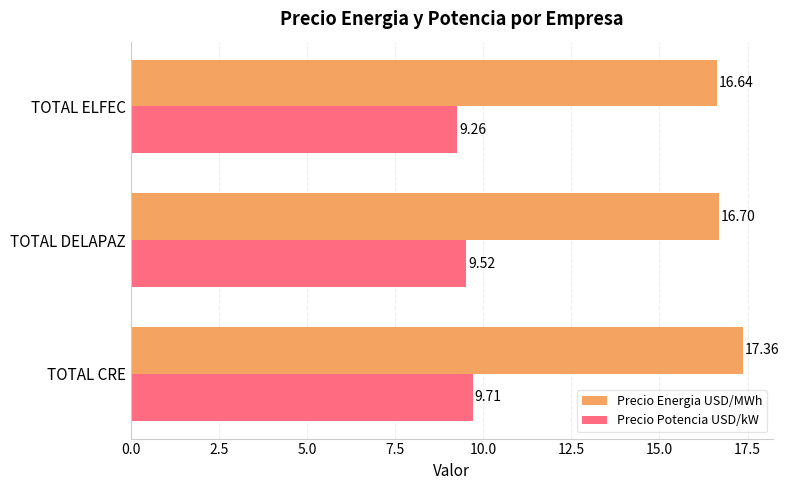

What is the difference between the maximum and minimum values in the Precio Energia USD/MWh series?

0.7